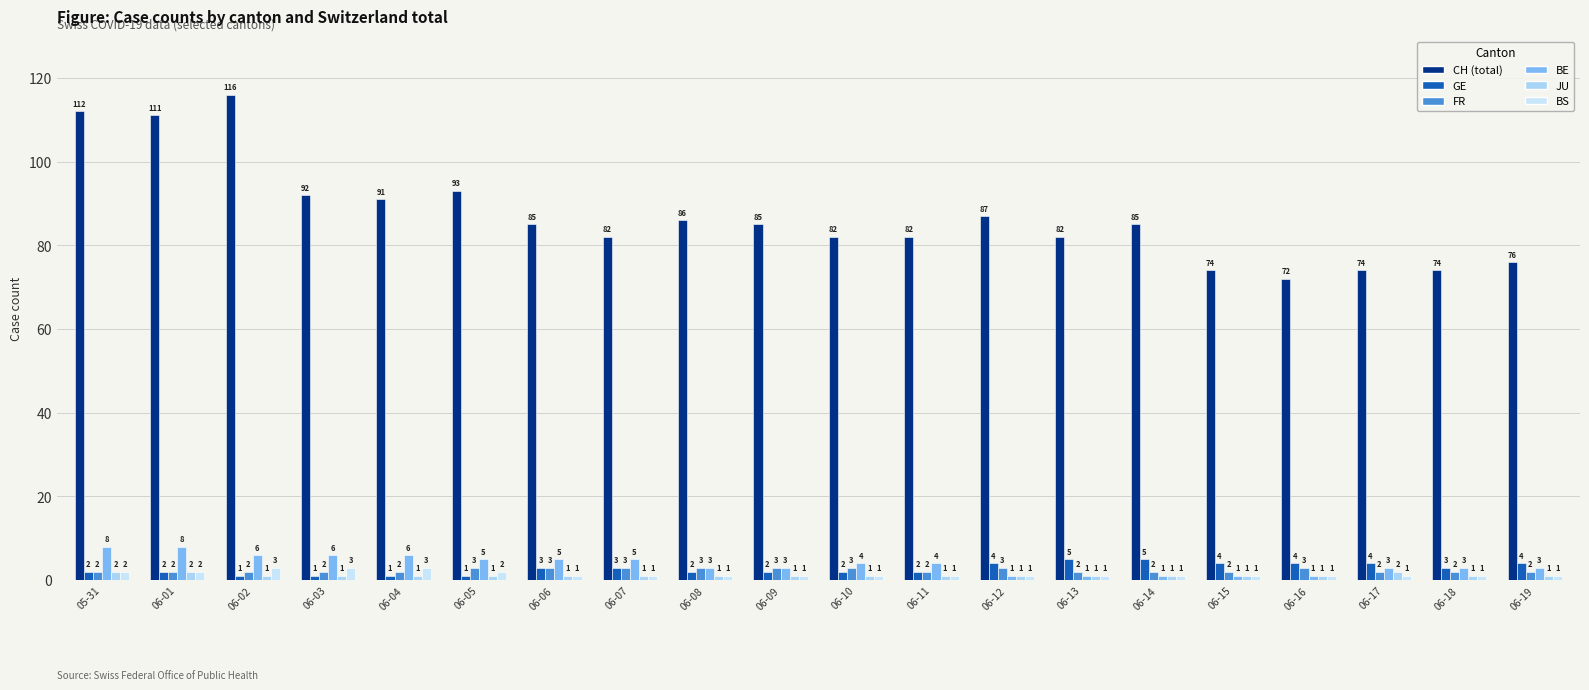

What are all the series names shown in the legend?

CH (total), GE, FR, BE, JU, BS